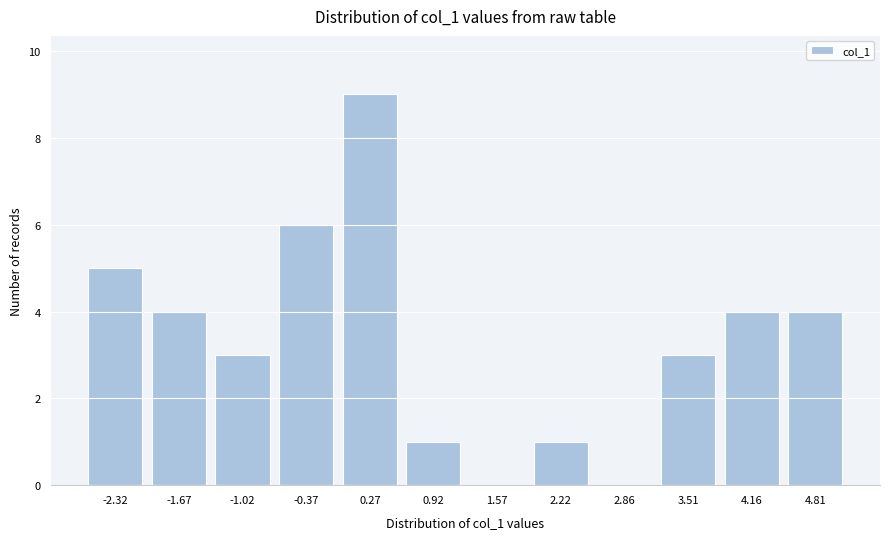

Reading left to right, transcribe all the data shown in this chart.

-2.32=5	-1.67=4	-1.02=3	-0.37=6	0.27=9	0.92=1	1.57=0	2.22=1	2.86=0	3.51=3	4.16=4	4.81=4